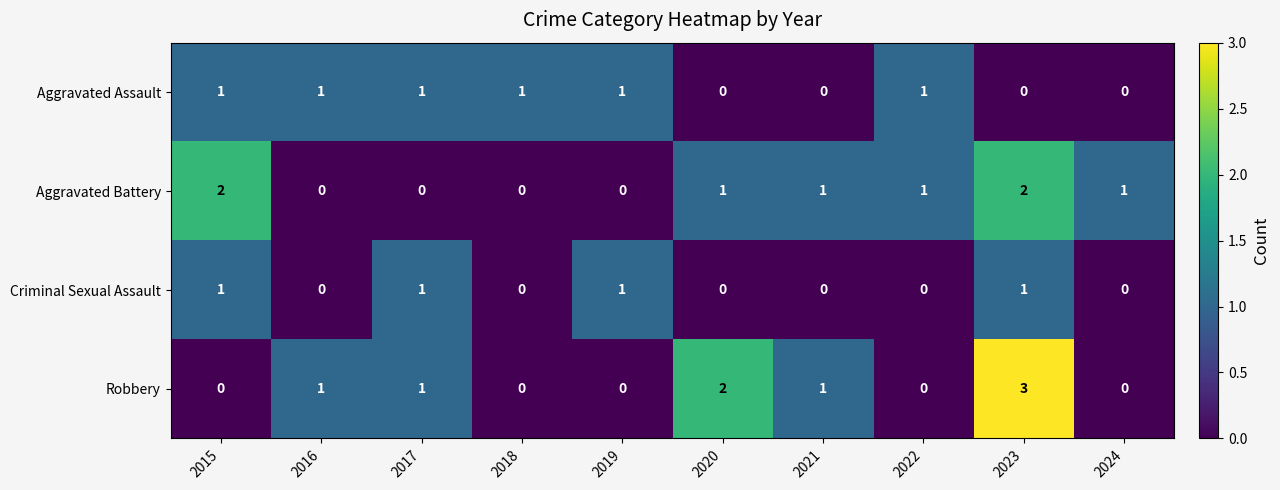

What is the sum of all Aggravated Battery values?

8